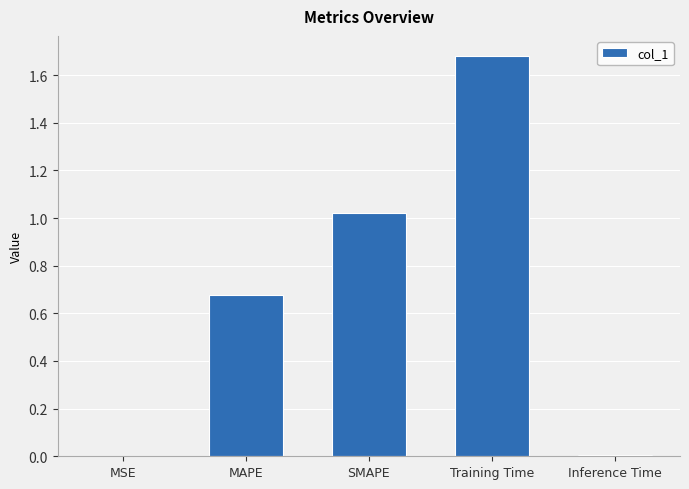

Are the bars grouped side by side (vs. stacked)?

No